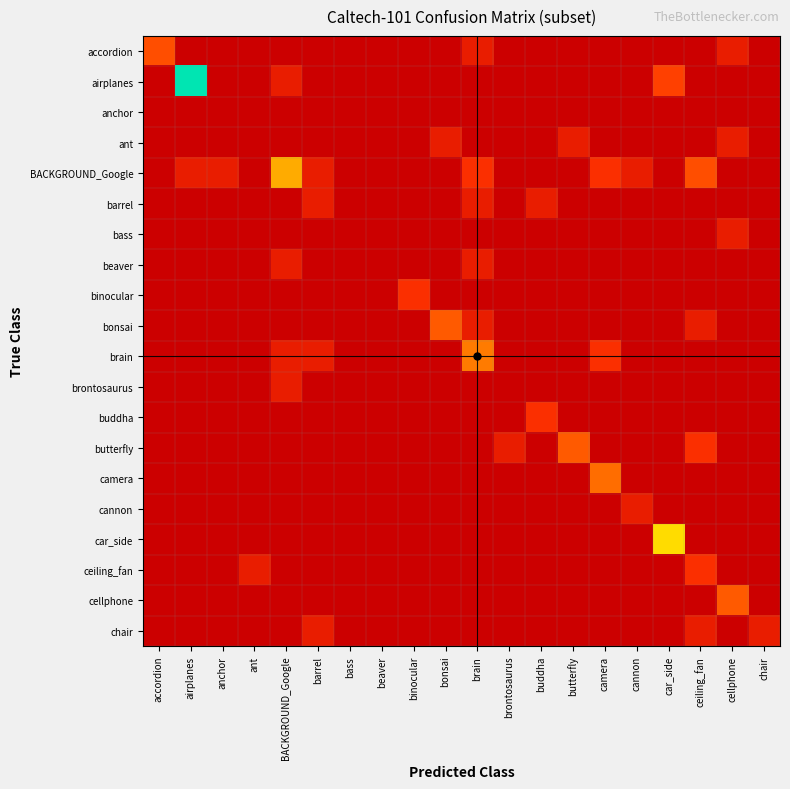

At how many categories does at least one series exceed 1?

6